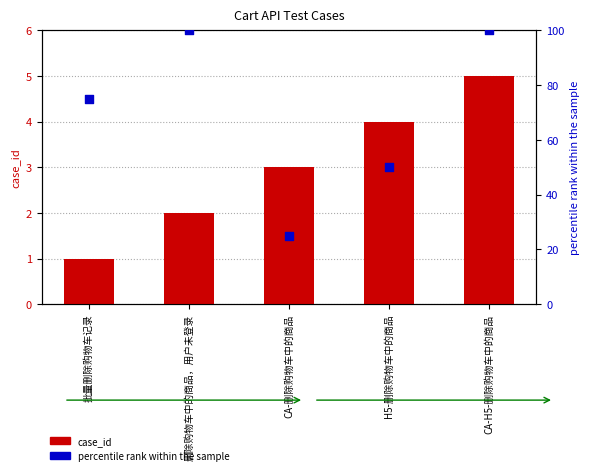

What is the total value across all series at CA-H5-删除购物车中的商品?

105